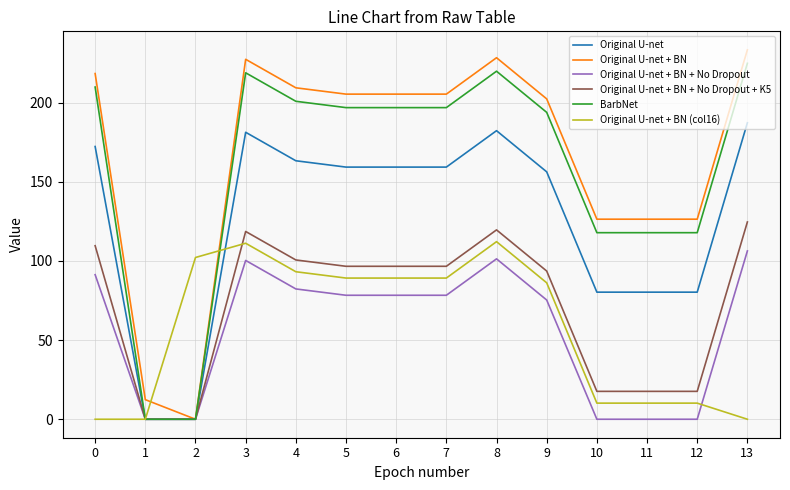

What is the total value across all series at 1?

12.4